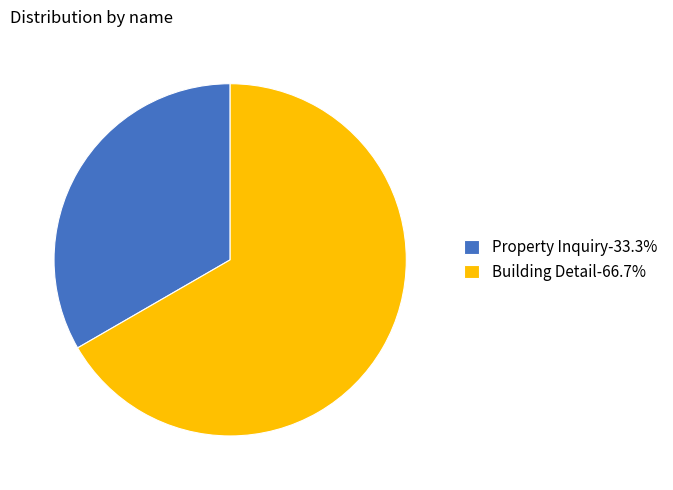

What is the ratio of the value at Property Inquiry to the value at Building Detail?

0.5